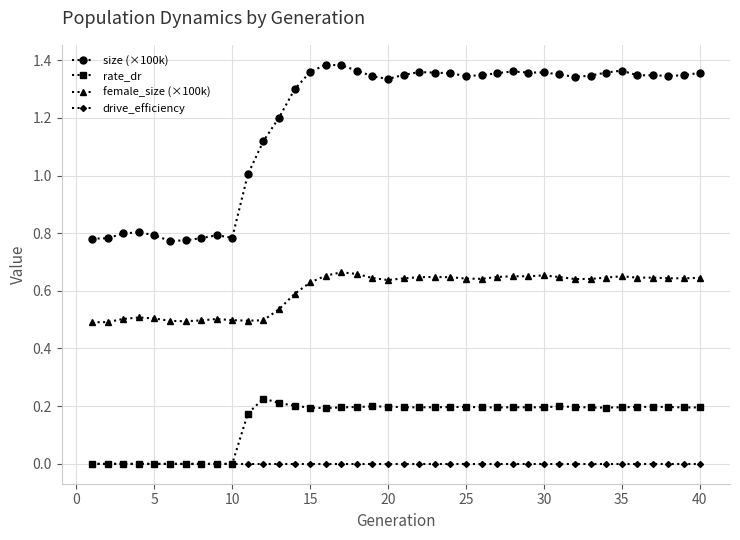

Which series has the widest spread of values?

size (×100k)